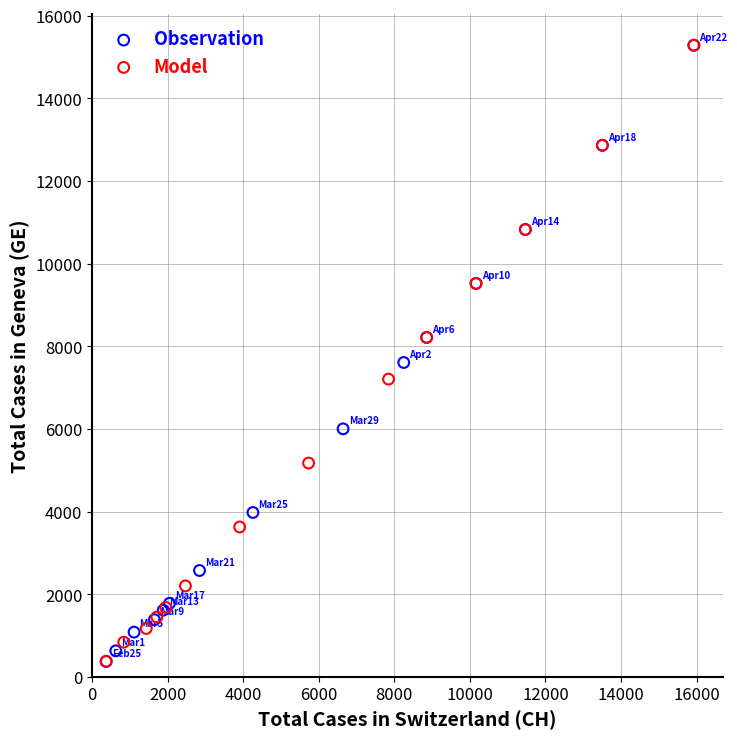

What are all the series names shown in the legend?

Observation, Model